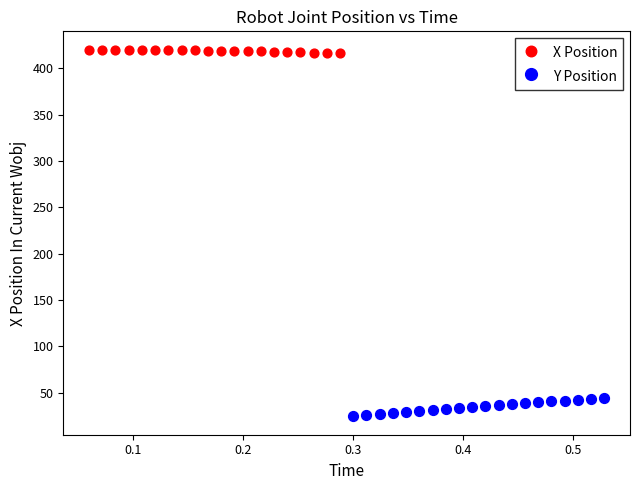

Which series reaches the maximum Y coordinate?

X Position